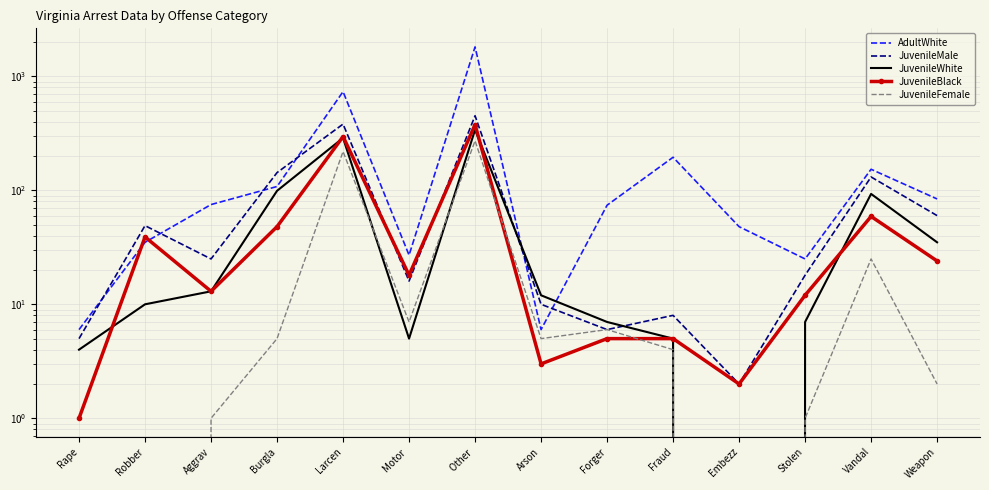

Which series has the largest total across all categories?

AdultWhite